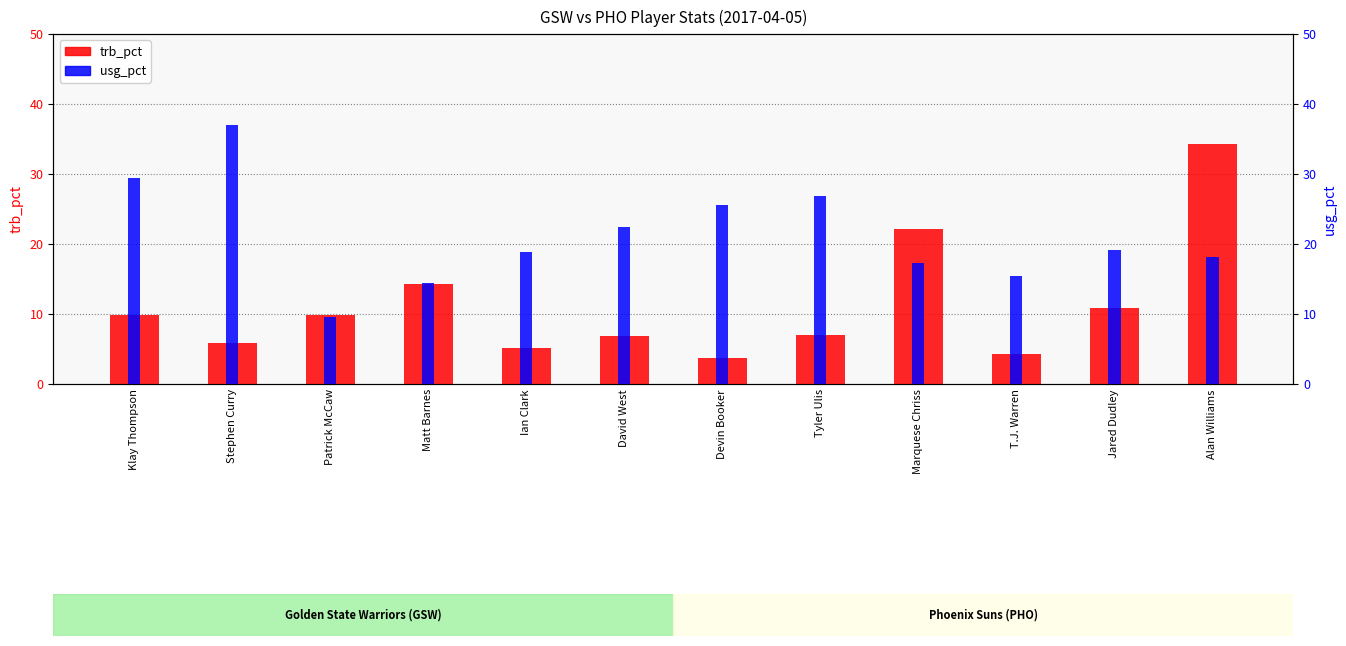

Which series has the largest range (max minus min)?

trb_pct